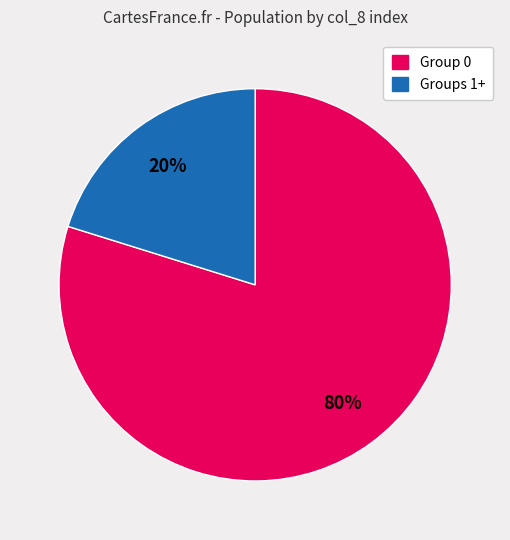

To the nearest percent, what is the average slice percentage?

50%